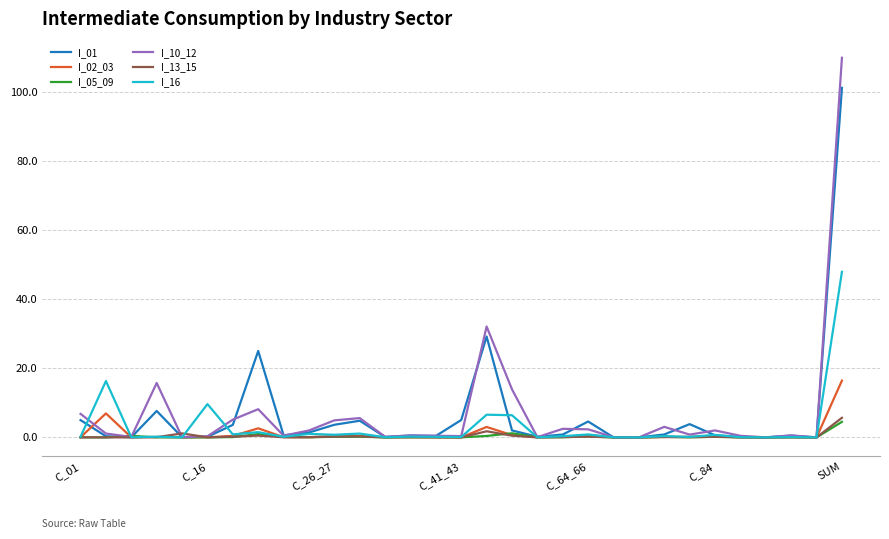

Does the chart have visible grid lines?

Yes